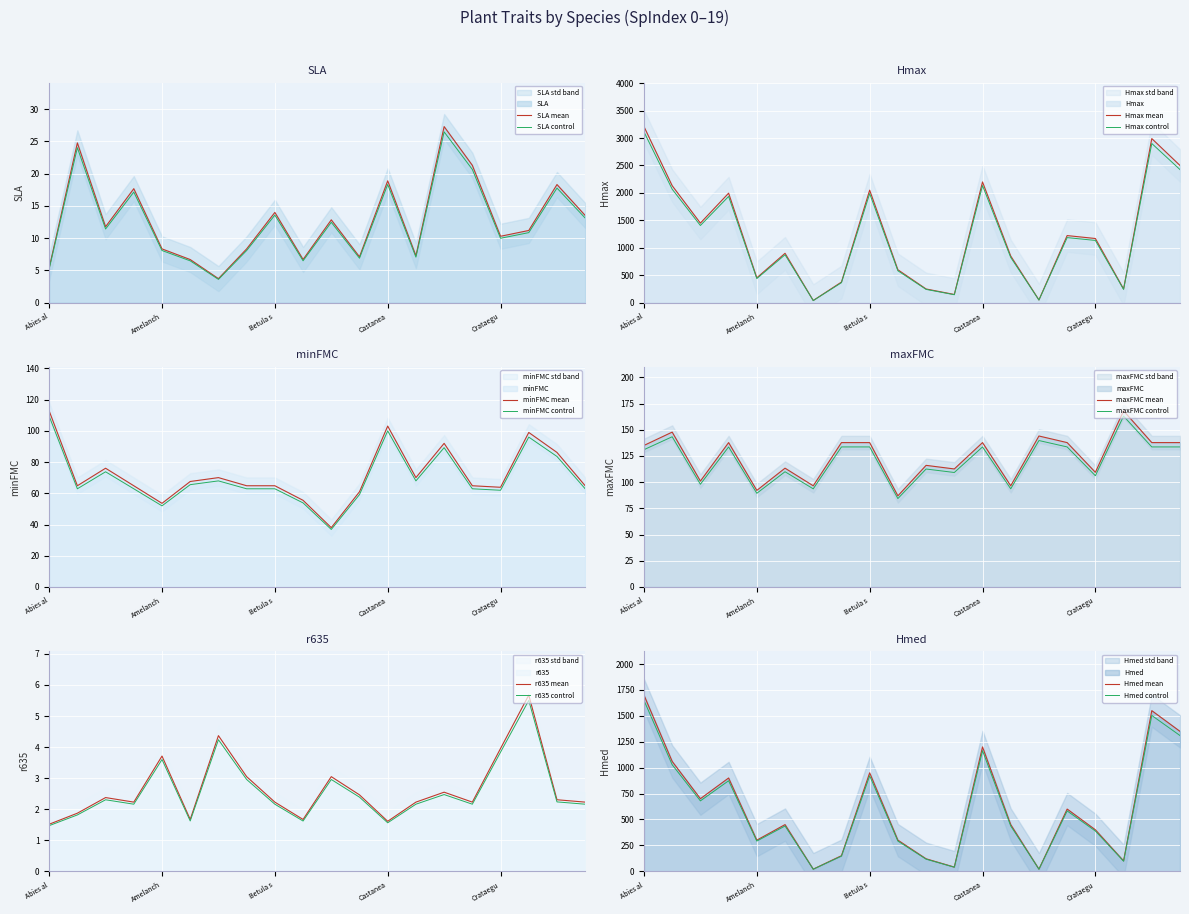

List the series in order of their peak value, highest first.

Hmax, Hmed, maxFMC, minFMC, SLA, r635